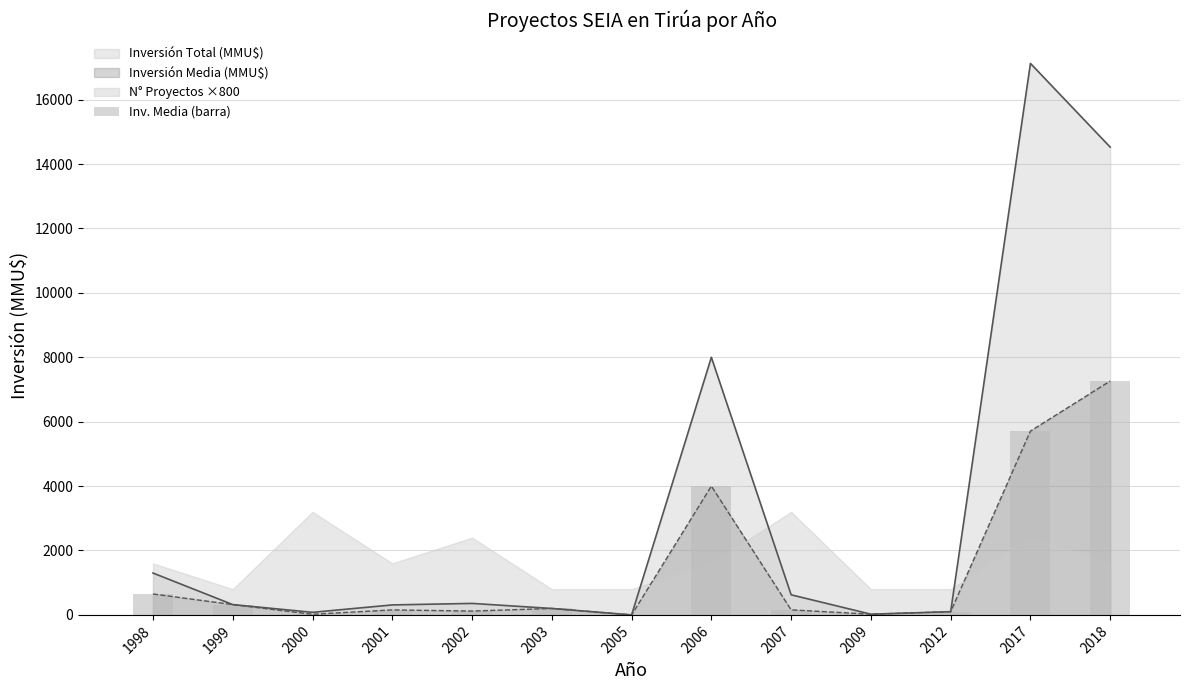

Read the value at 1999, to the nearest 100.

300